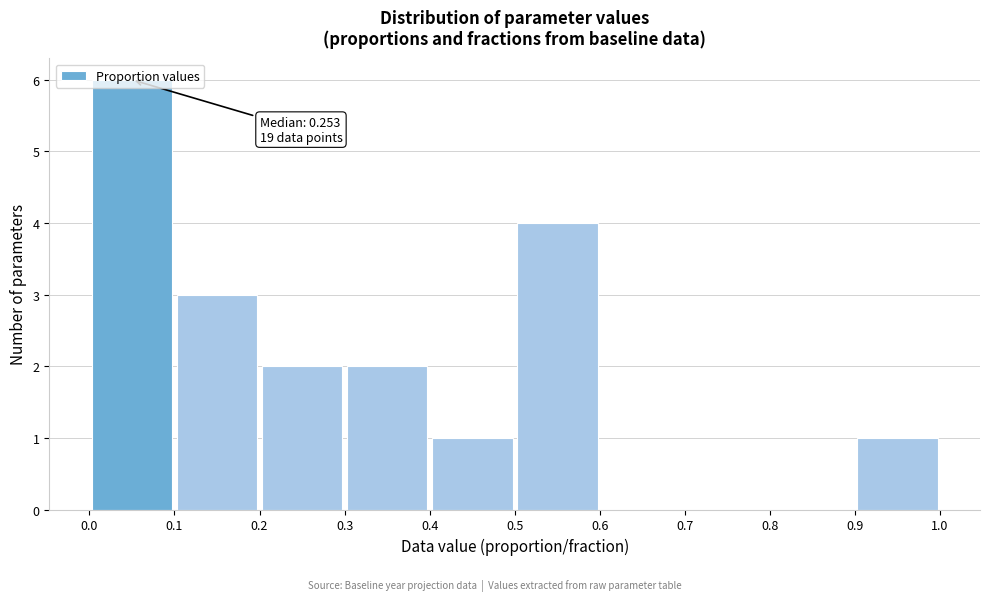

Over which range of the x-axis is the bar tallest?

0.0 to 0.1